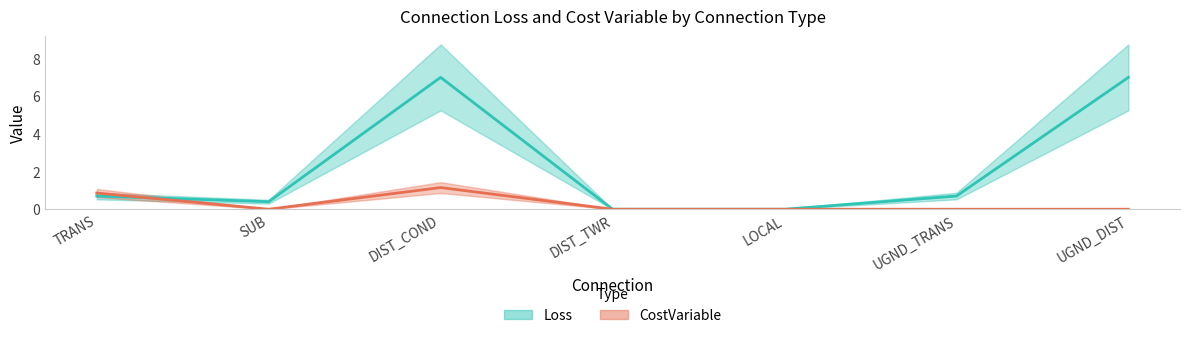

At which category does the chart reach its minimum across all series?

DIST_TWR